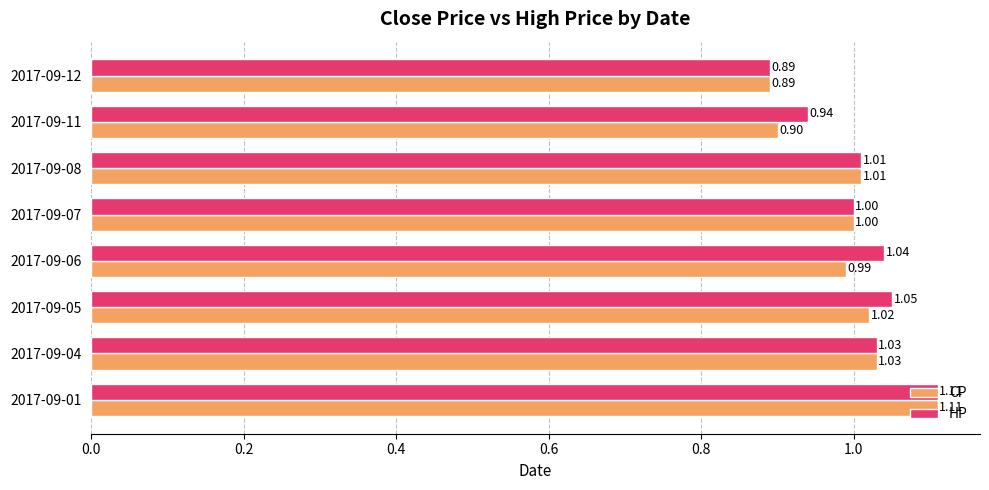

Which series has the largest total across all categories?

HP